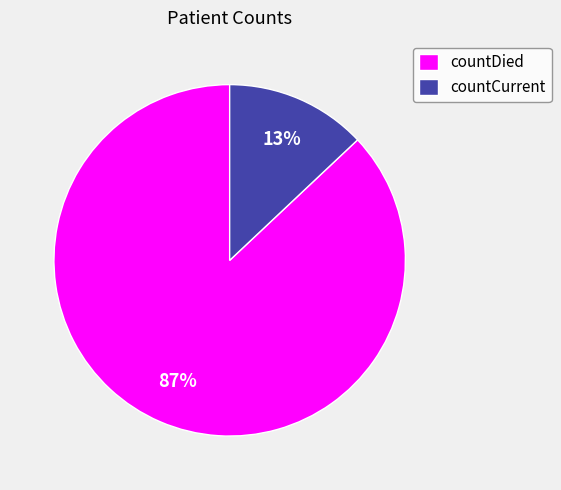

True or false: countDied accounts for 87% of the total.

True